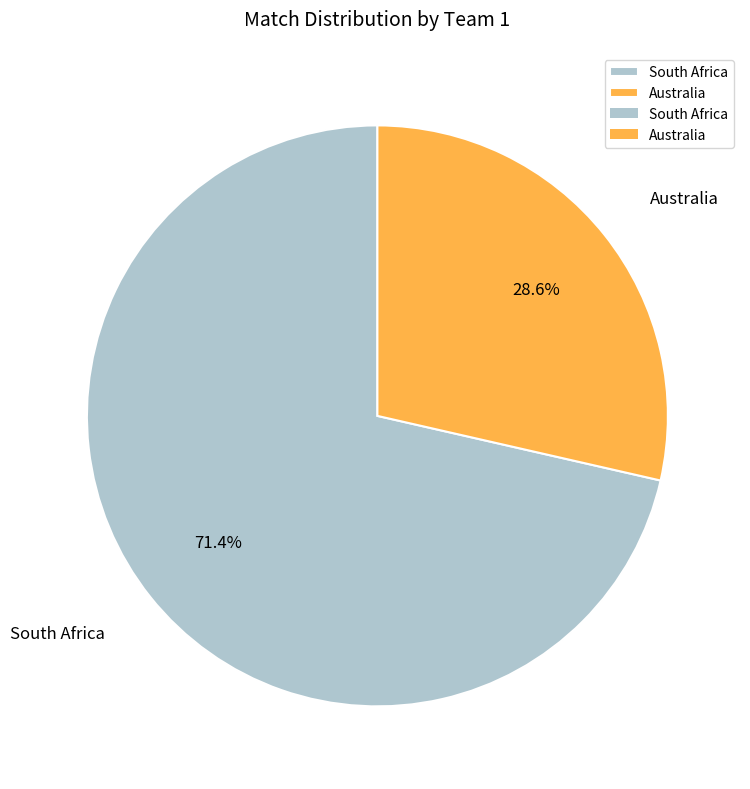

Approximately how many times larger is the value at Australia compared to South Africa?

0.4